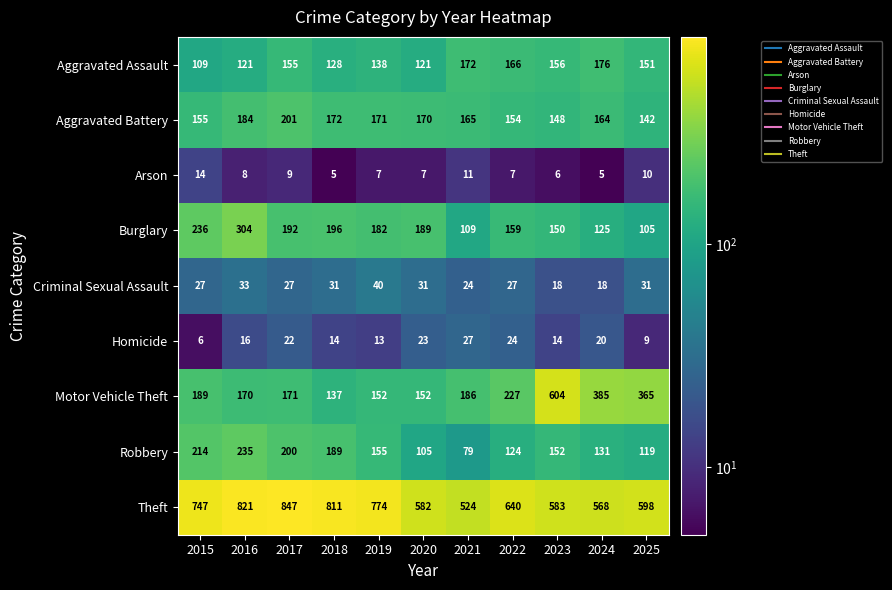

Which series has the largest range (max minus min)?

Motor Vehicle Theft